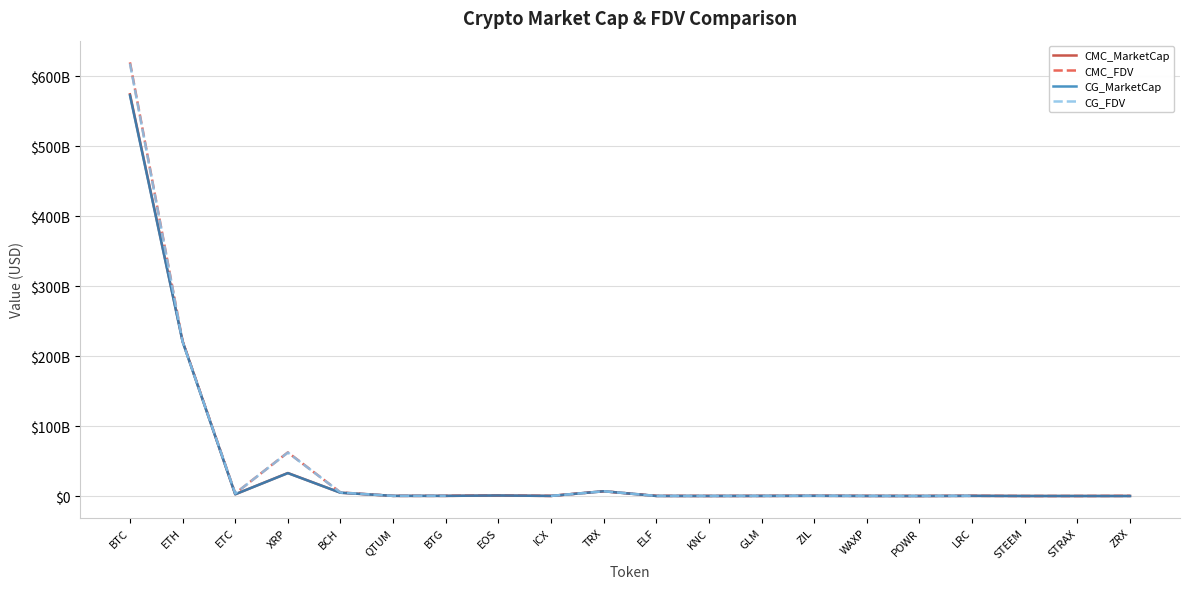

What is the value of the CG_MarketCap point at the 8th from the left?

802737120.0